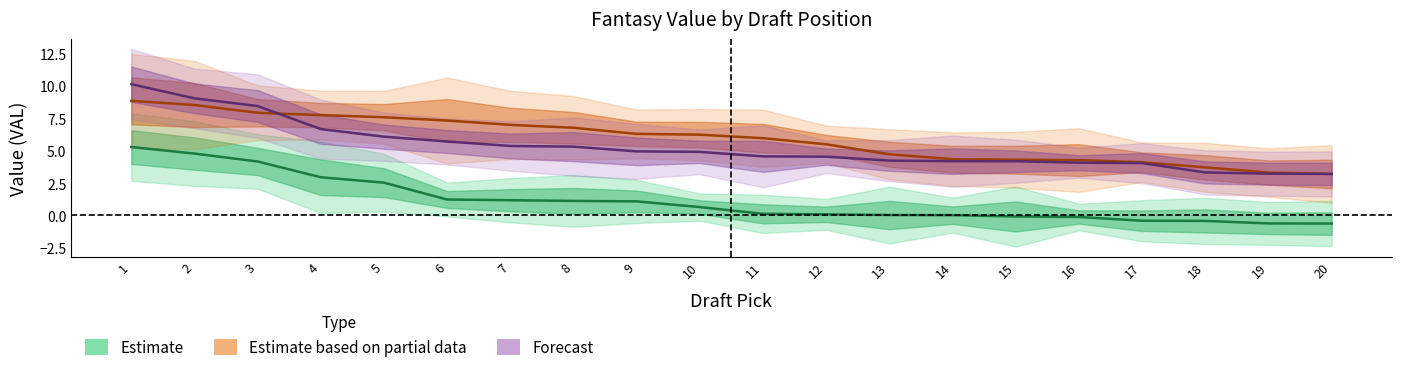

At which label is RB_VAL closest to 6?

11